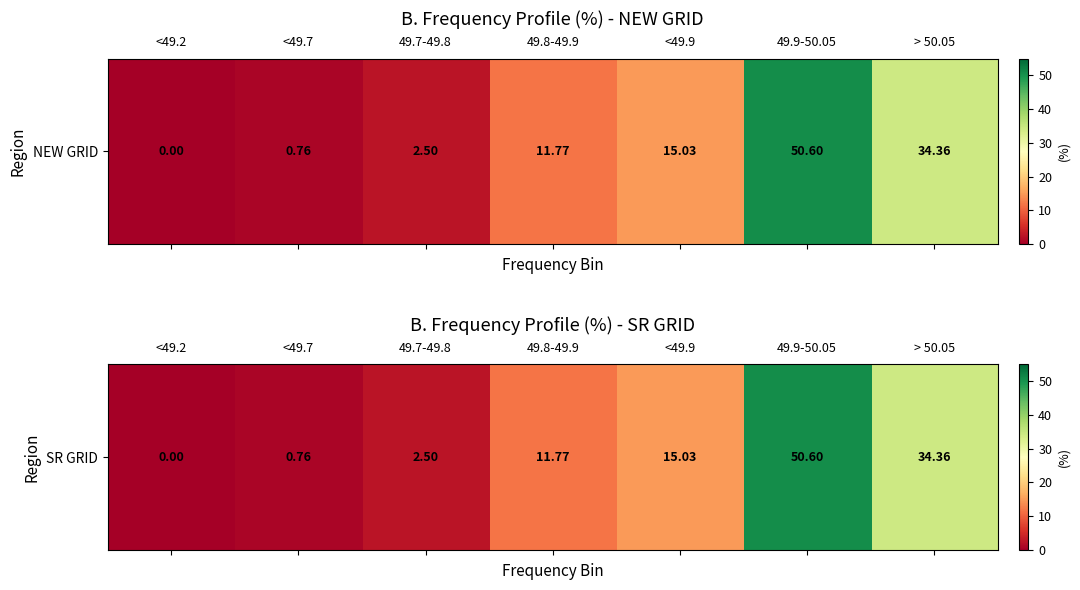

Between <49.9 and <49.7, which is larger?

<49.9